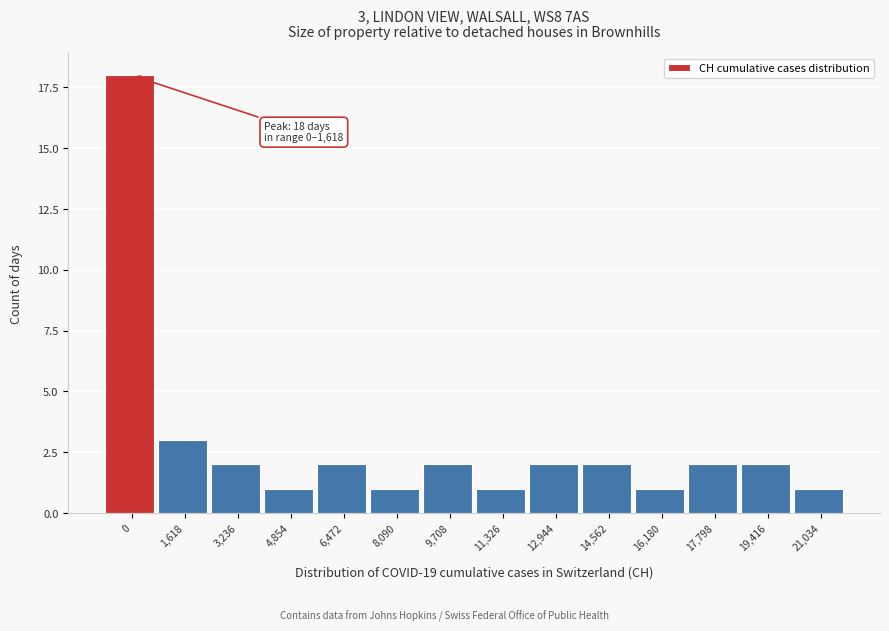

Reading right to left, transcribe all the data shown in this chart.

21,034=1	19,416=2	17,798=2	16,180=1	14,562=2	12,944=2	11,326=1	9,708=2	8,090=1	6,472=2	4,854=1	3,236=2	1,618=3	0=18